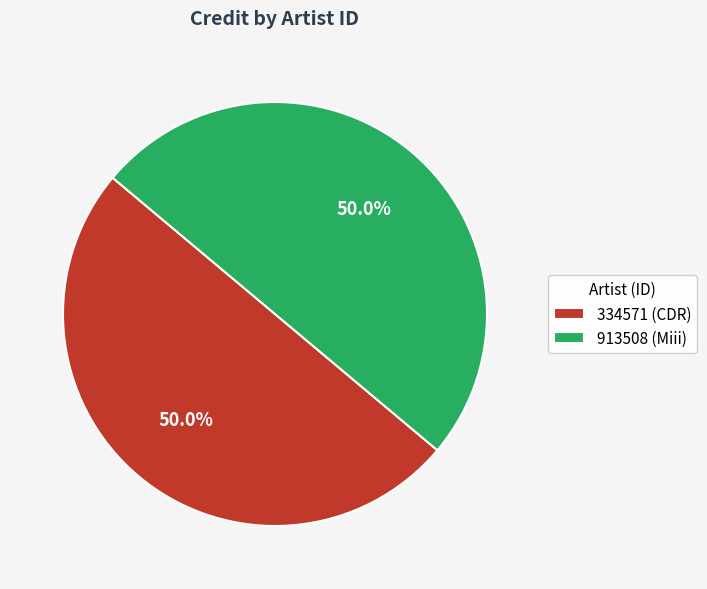

What percentage do 334571 (CDR) and 913508 (Miii) together represent?

100.0%